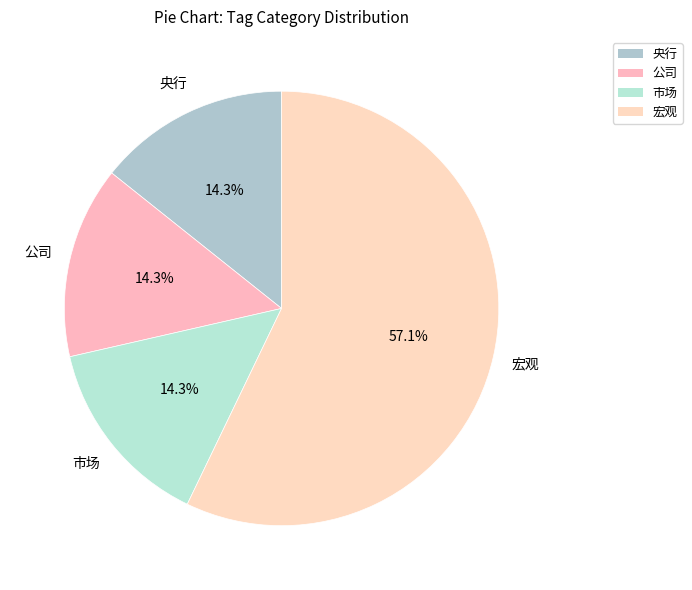

Count the number of slices in the pie.

4